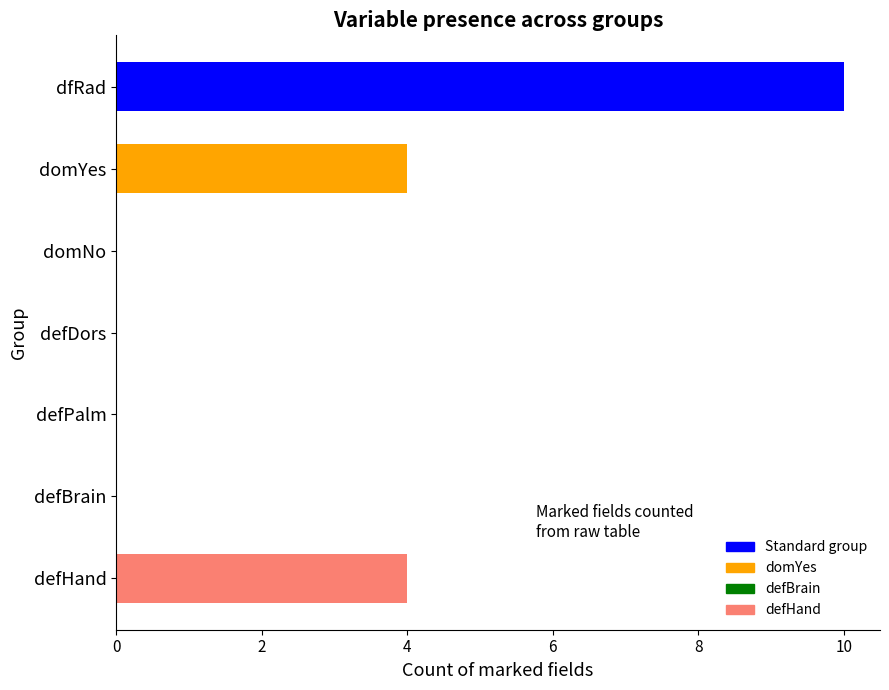

Reading bottom to top, list all the values displayed in this chart.

defHand=4	defBrain=0	defPalm=0	defDors=0	domNo=0	domYes=4	dfRad=10